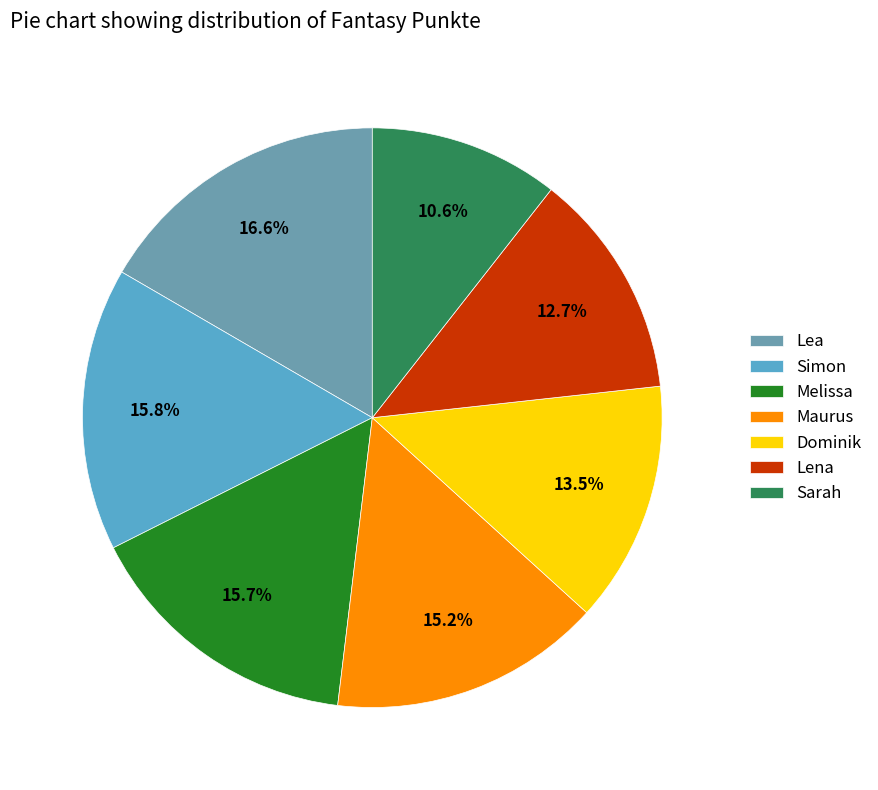

Which category has the biggest portion of the pie?

Lea